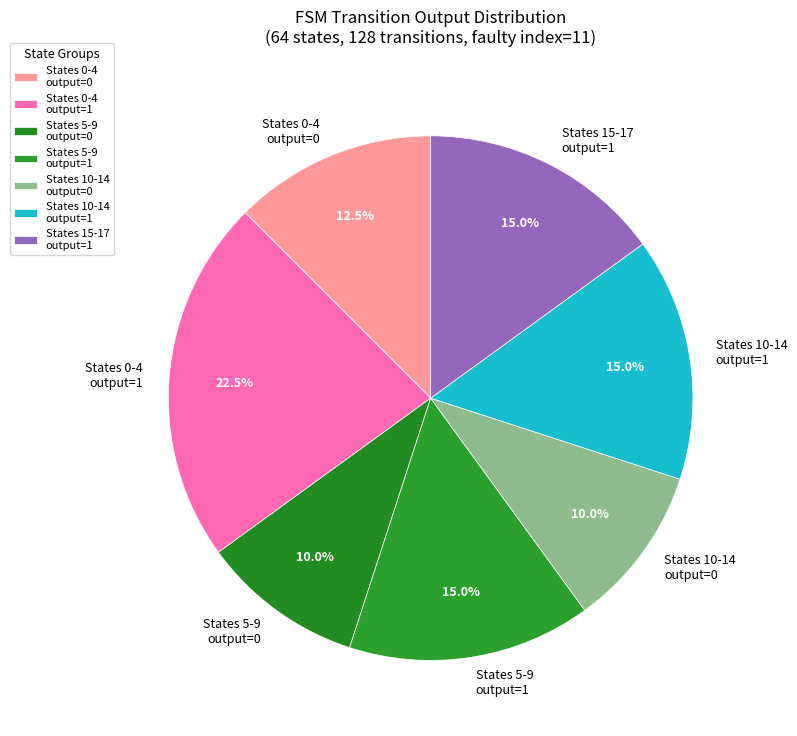

What is the total percentage of States 5-9 output=1 and States 10-14 output=0?

25.0%